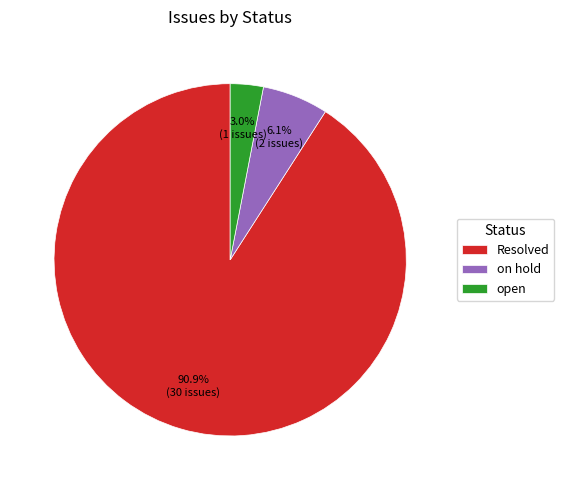

True or false: on hold accounts for 1% of the total.

False